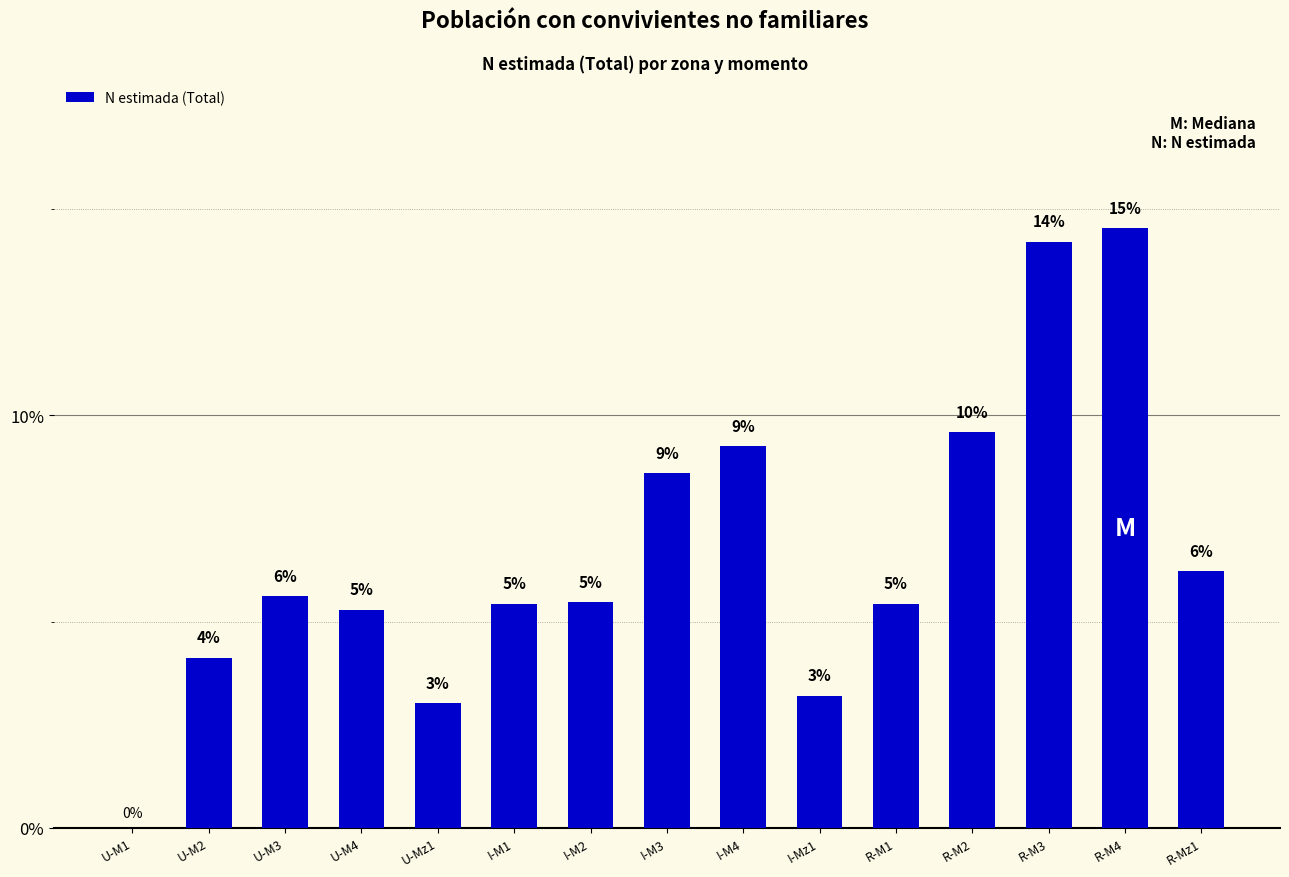

Where does the data first go above 5?

U-M3